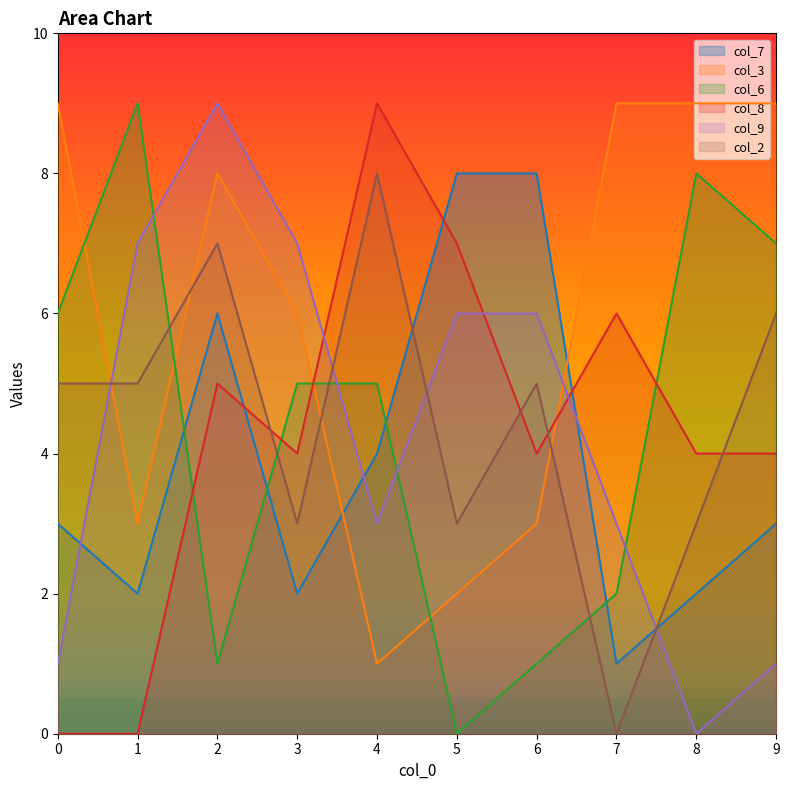

The col_3 series shows 1 at 5. True or false?

False